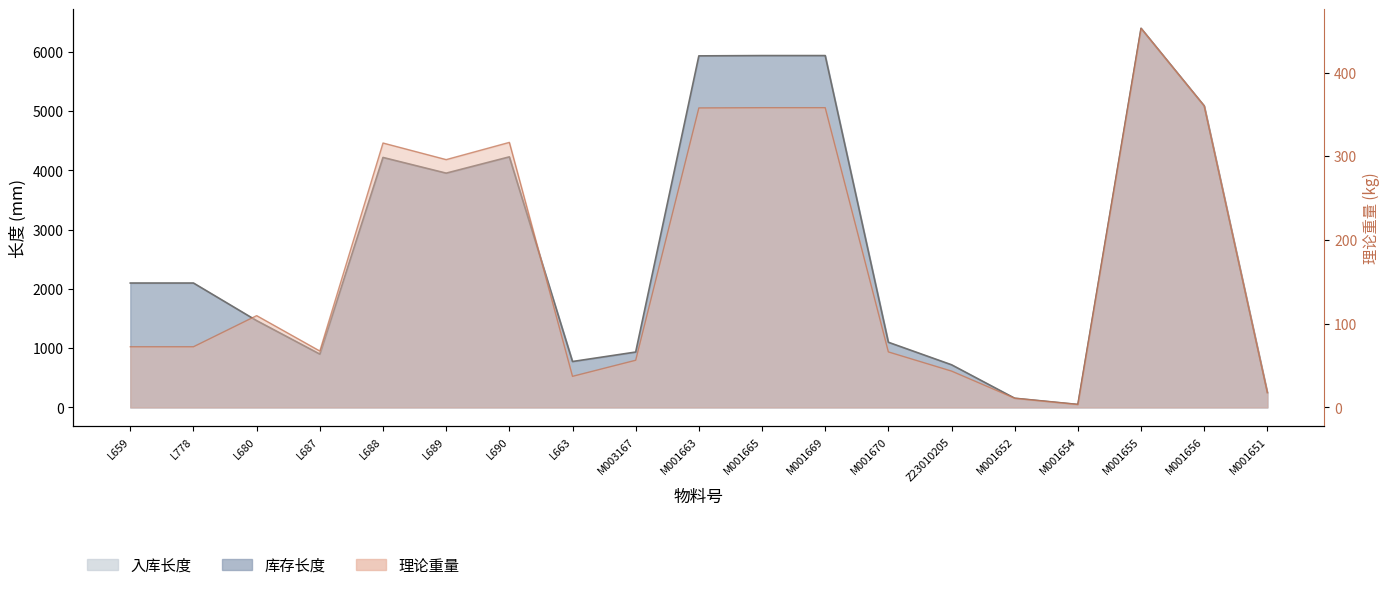

True or false: 理论重量 has more than 2 points higher than both neighbors.

True